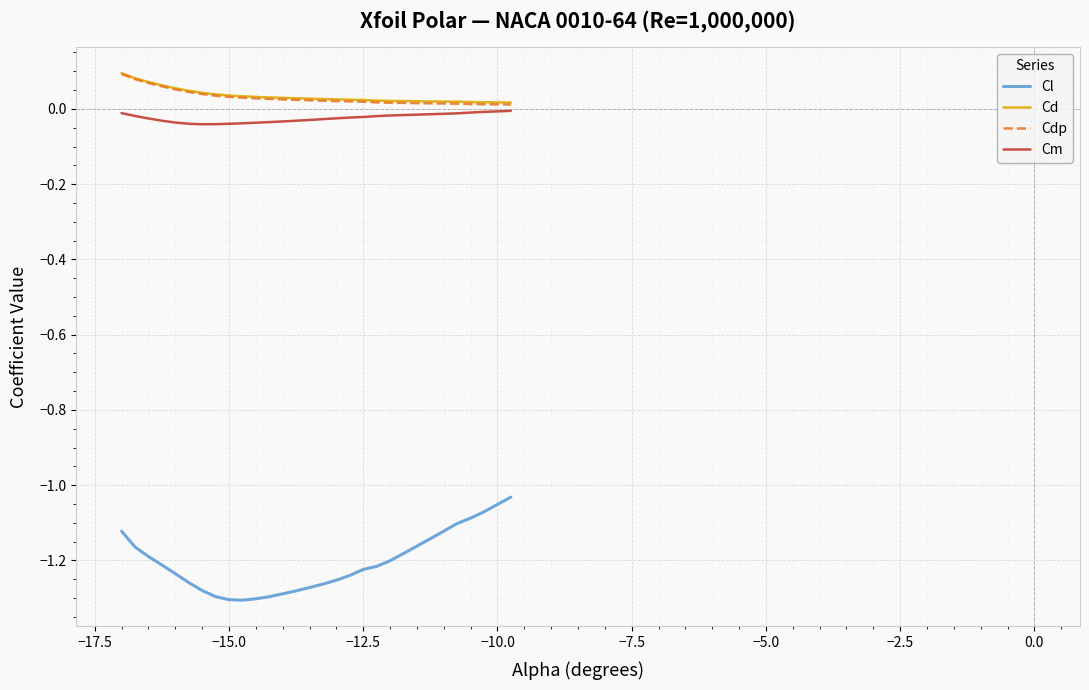

True or false: Cd and Cl cross at least once.

False